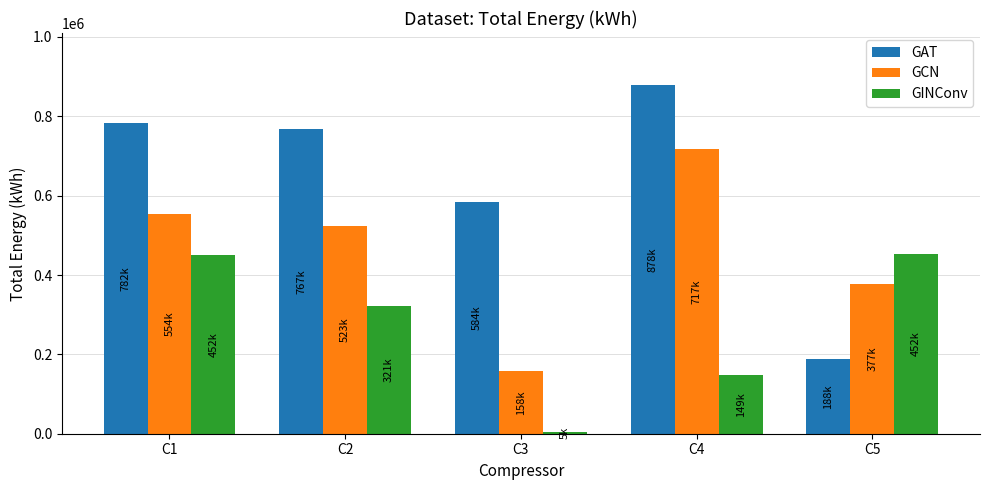

At how many categories does at least one series exceed 664371?

3